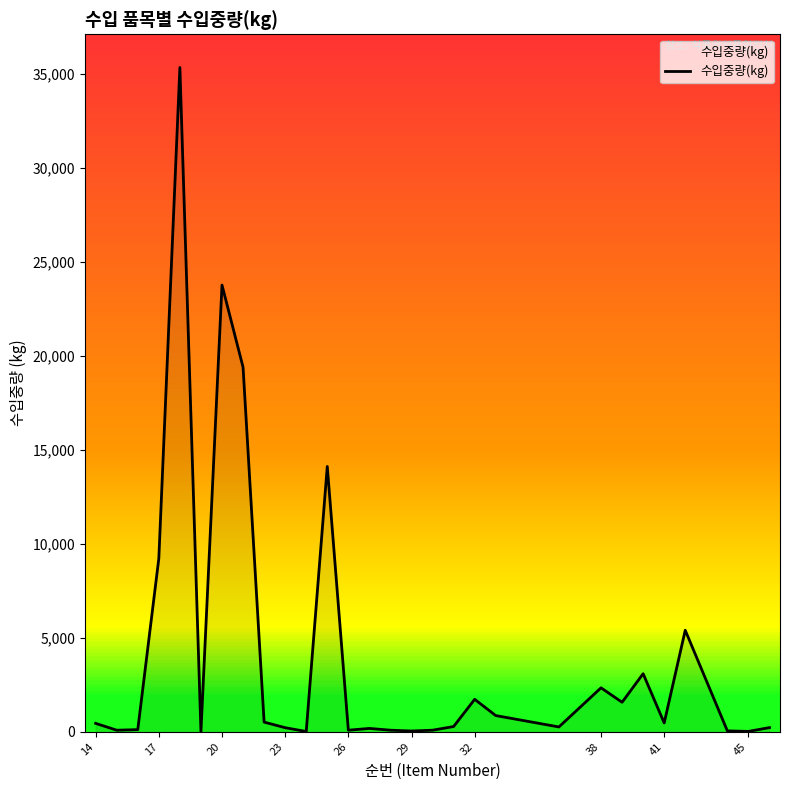

What is the difference between the maximum and minimum values?

35318